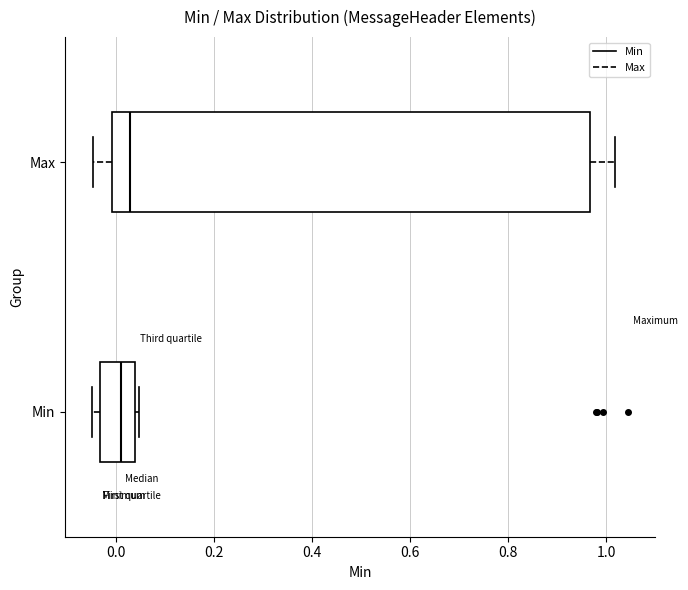

Reading bottom to top, read every box against the x-axis: the position of its median line, the range the box covers, and the ends of its whiskers. The values are not printed on the chart, so give them approximately, as read against the axis.

Min: median 0.00, box -0.04 to 0.04, whiskers -0.04 (just left of the box's left edge) to 0.04 (just right of the box's right edge)
Max: median 0.02, box 0.00 to 0.96, whiskers -0.04 to 1.02